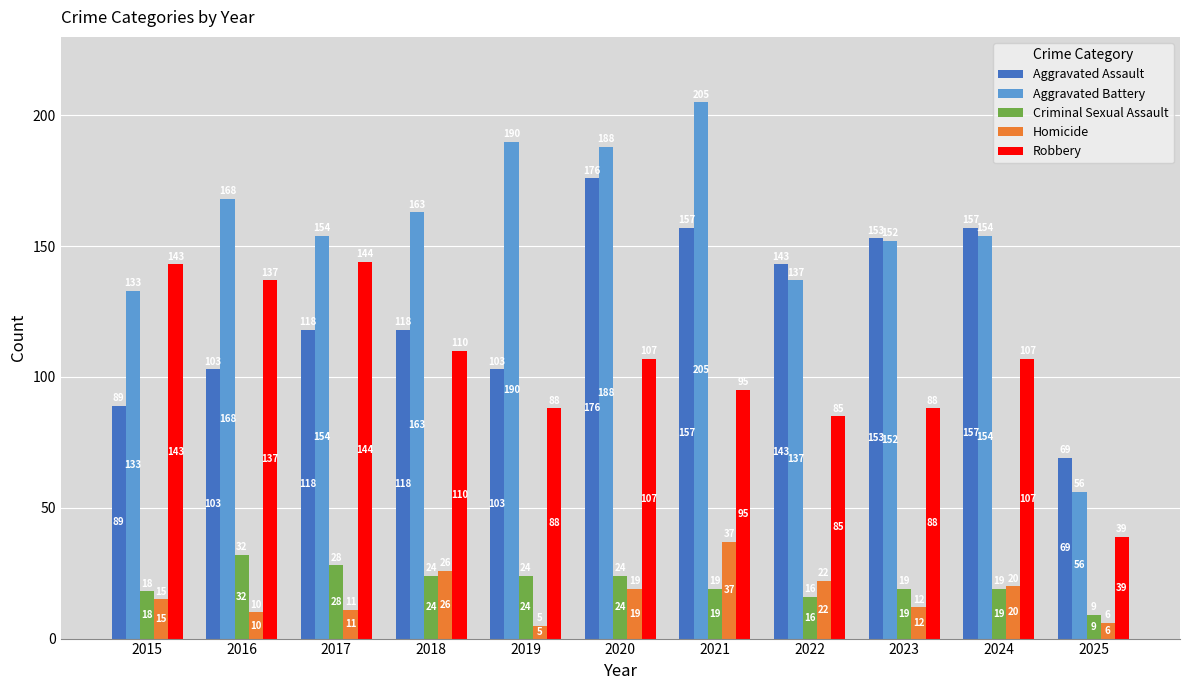

How many bars are there in total?

55